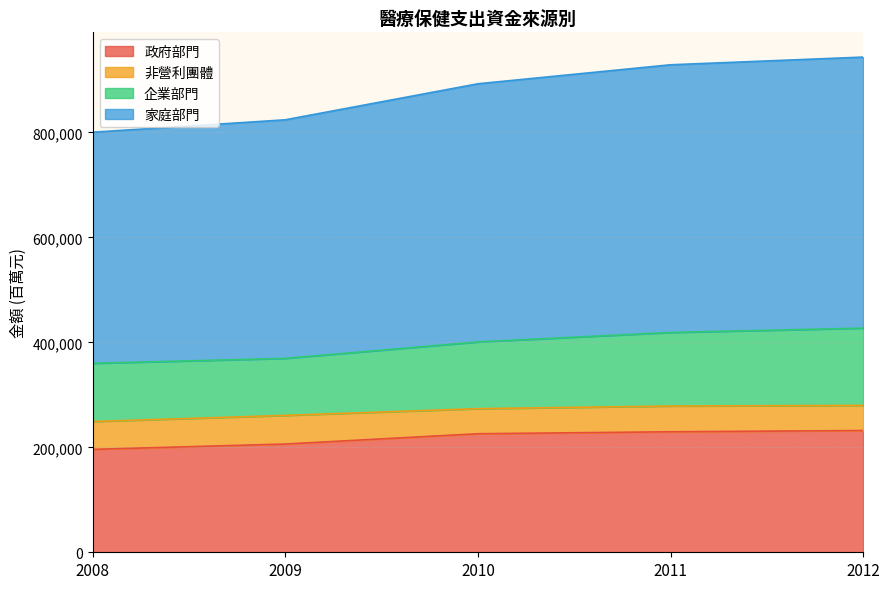

The 企業部門 series shows 359988 at 2008. True or false?

True